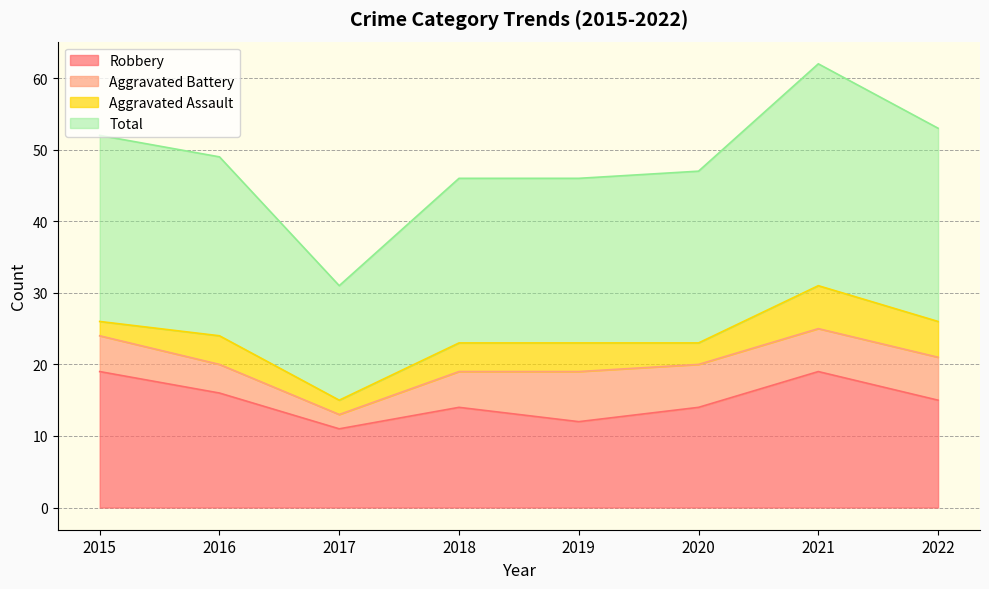

The Total series shows 18 at 2022. True or false?

False